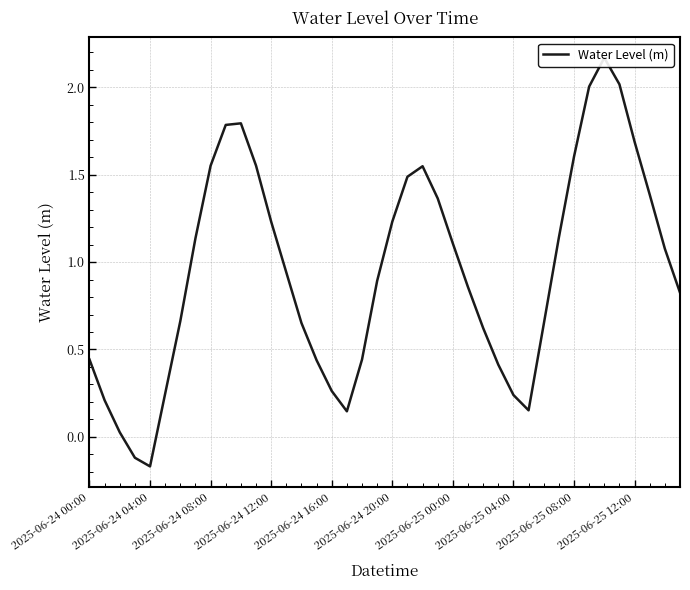

True or false: the data shows 0.4 at 2025-06-25 00:00.

False